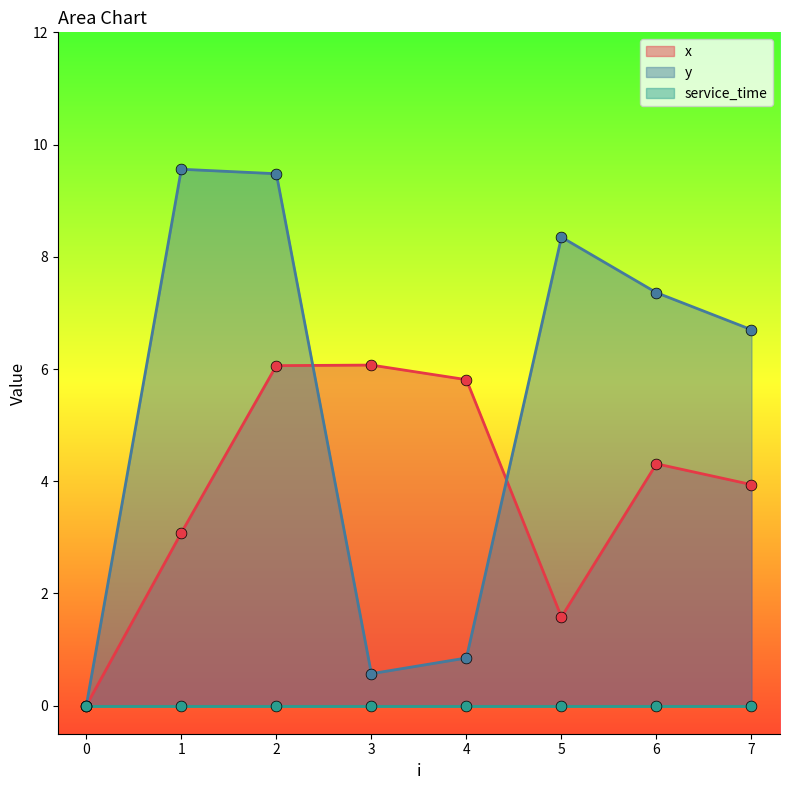

At which category is the sum across all series the highest?

2